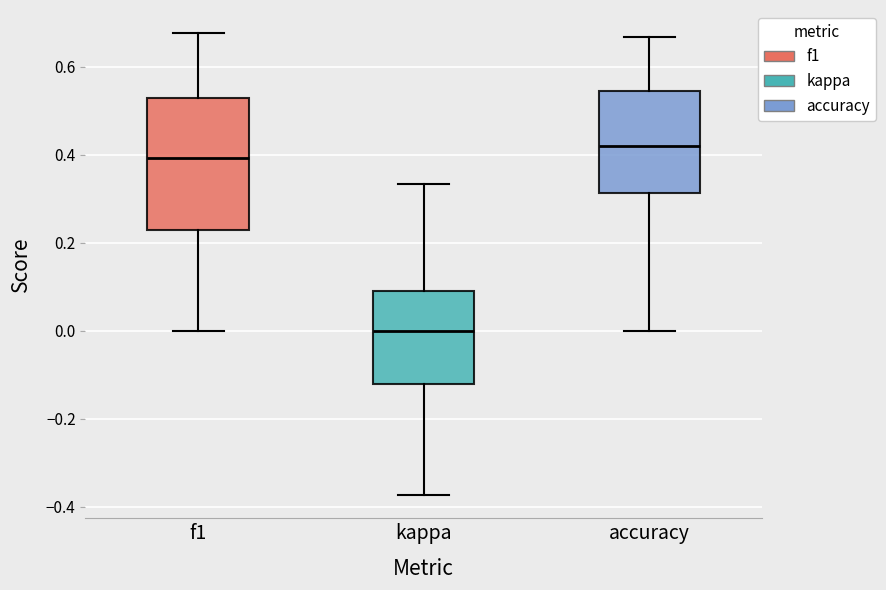

Reading left to right, transcribe this box plot: for each box, give where its median line is, the range the box spans, and where its two whiskers end, as read against the y-axis. The values are not printed on the chart, so give them approximately, as read against the axis.

f1: median 0.40, box 0.22 to 0.52, whiskers 0.00 to 0.68
kappa: median 0.00, box -0.12 to 0.10, whiskers -0.38 to 0.34
accuracy: median 0.42, box 0.32 to 0.54, whiskers 0.00 to 0.66